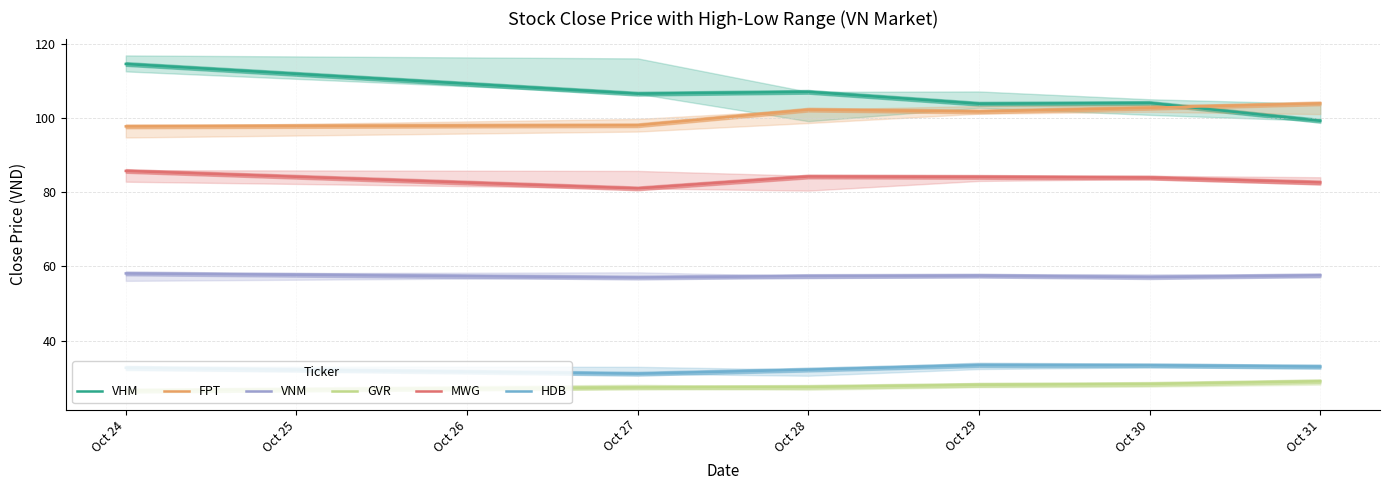

True or false: HDB and VNM intersect in this chart.

False